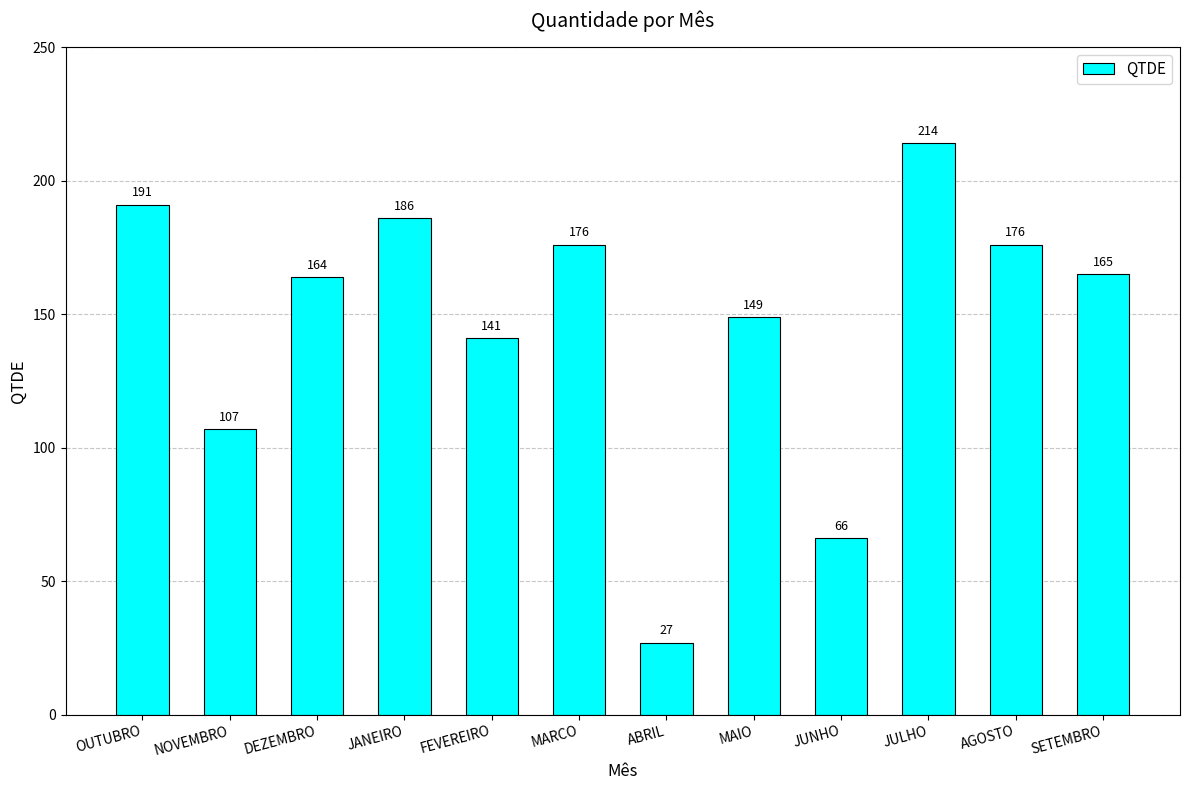

Reading left to right, list all the values displayed in this chart.

191	107	164	186	141	176	27	149	66	214	176	165